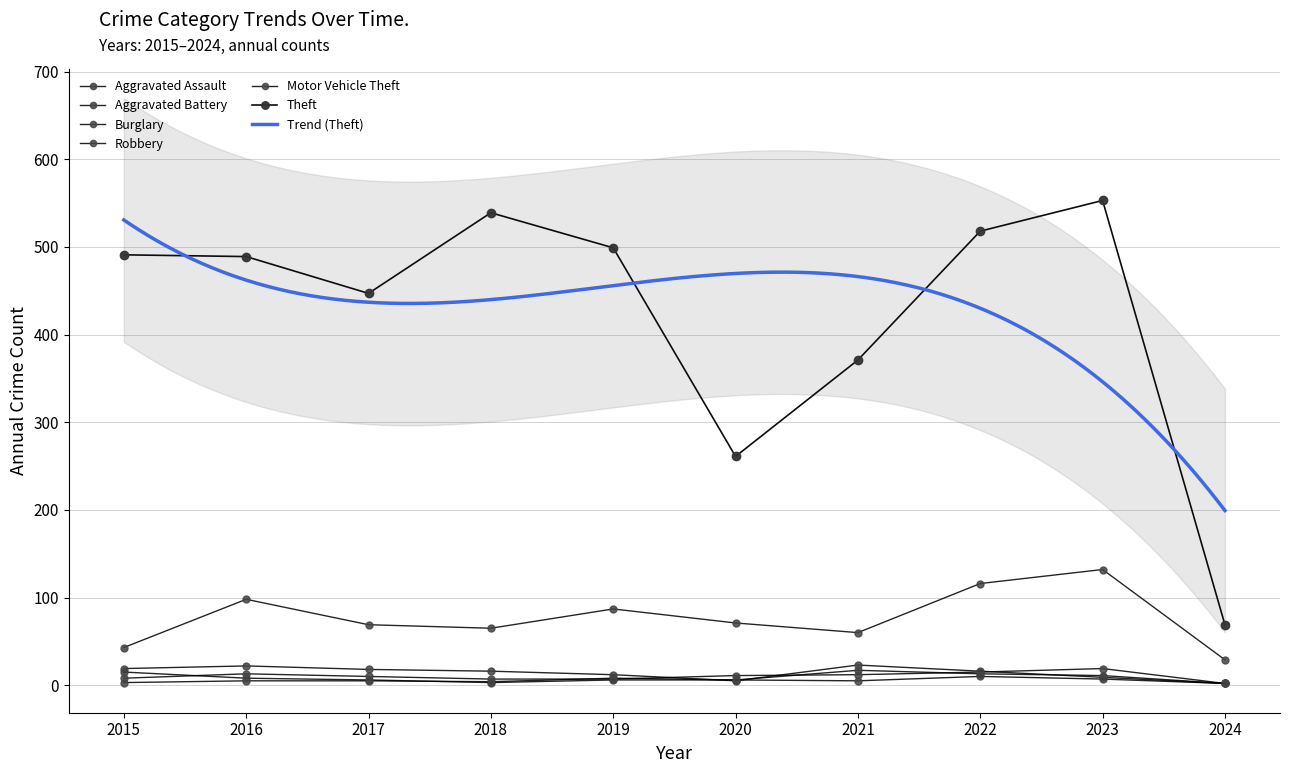

What is the spread (max minus min) of values at 2023?

546